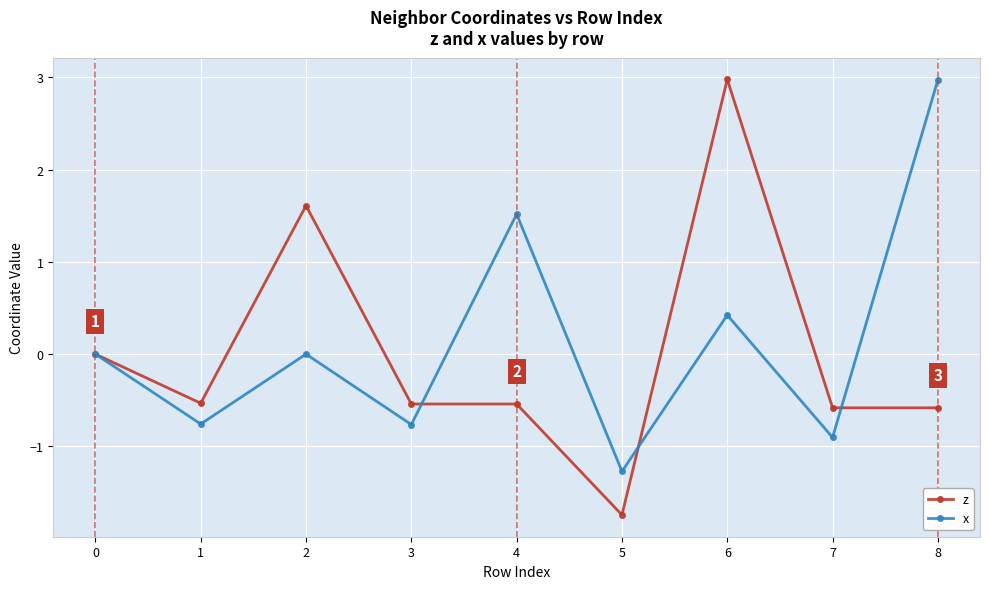

Rank the series by their average value, from lowest to highest.

z, x